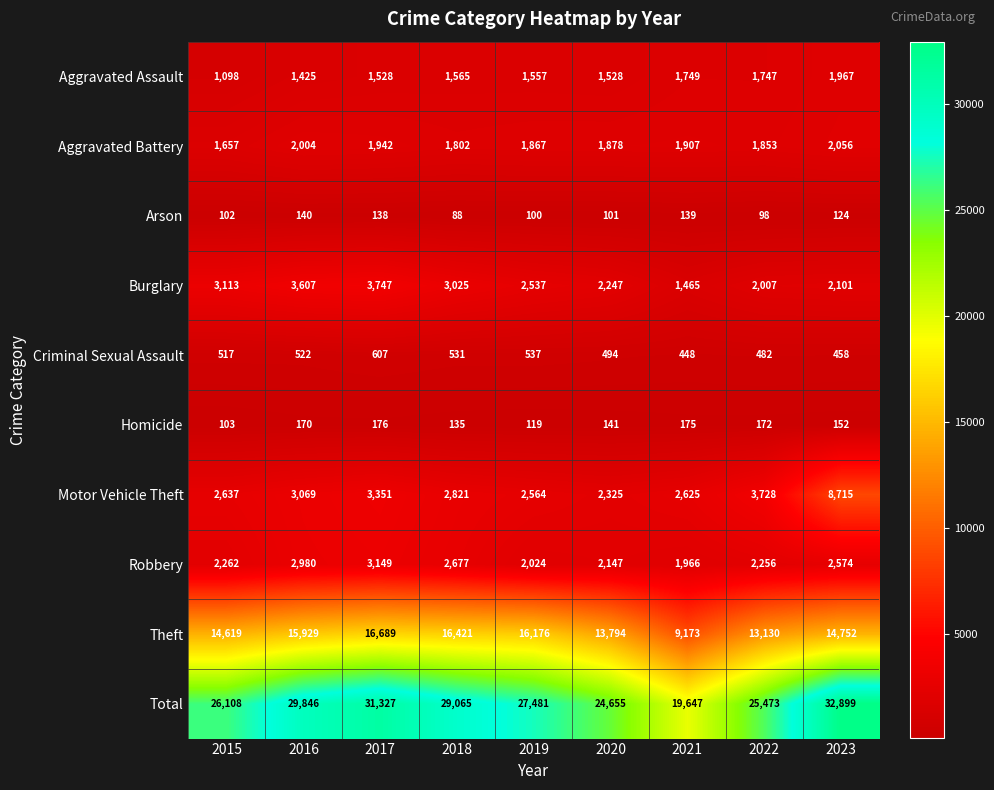

Rank the series at 2017 from lowest to highest value.

Arson, Homicide, Criminal Sexual Assault, Aggravated Assault, Aggravated Battery, Robbery, Motor Vehicle Theft, Burglary, Theft, Total